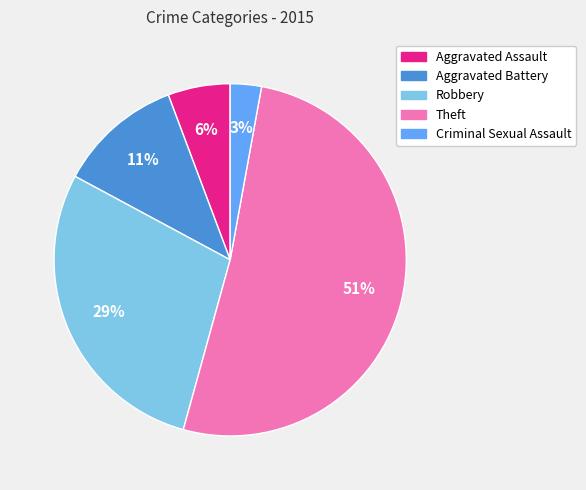

Does any single category account for the majority?

Yes